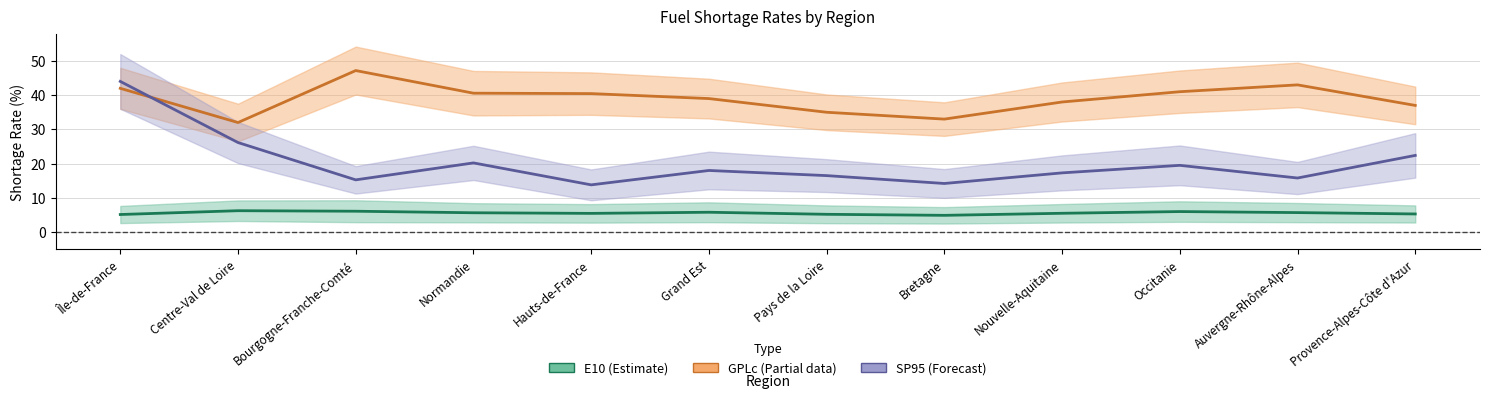

Which series has the widest spread of values?

SP95